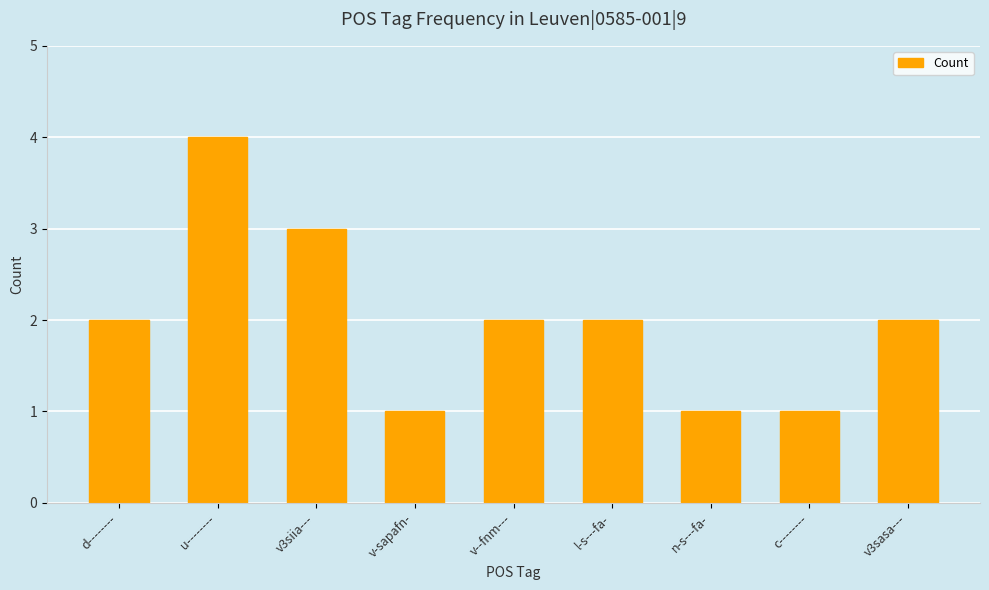

True or false: the data shows 1 at v-sapafn-.

True